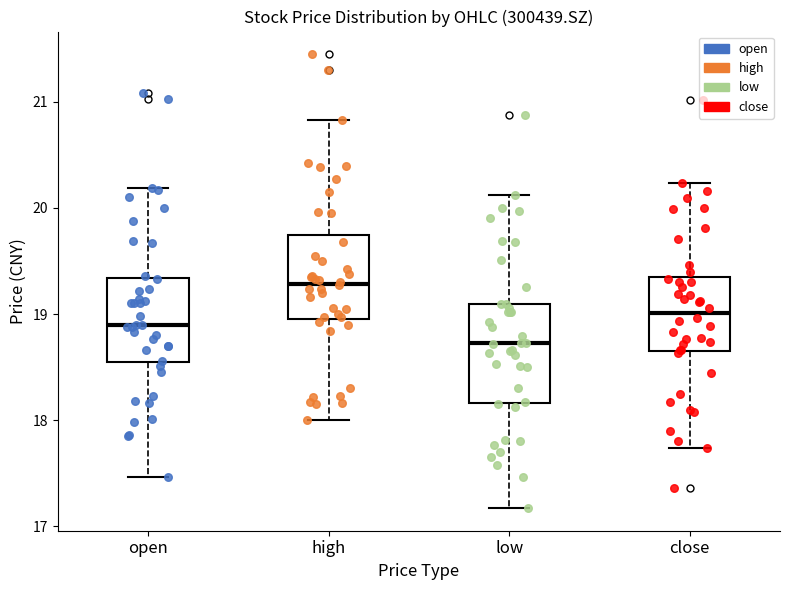

Reading left to right, read every box against the y-axis: the position of its median line, the range the box covers, and the ends of its whiskers. The values are not printed on the chart, so give them approximately, as read against the axis.

open: median 18.9, box 18.5 to 19.3, whiskers 17.5 to 20.2
high: median 19.3, box 19.0 to 19.7, whiskers 18.0 to 20.8
low: median 18.7, box 18.2 to 19.1, whiskers 17.2 to 20.1
close: median 19.0, box 18.7 to 19.3, whiskers 17.7 to 20.2